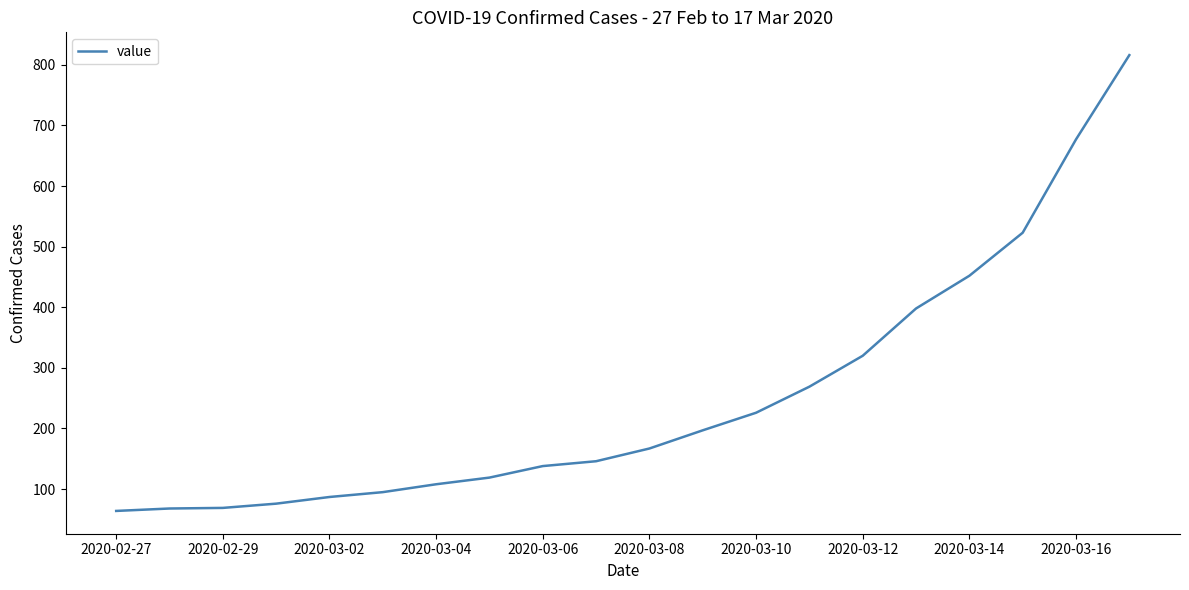

What is the maximum value shown in the chart?

816